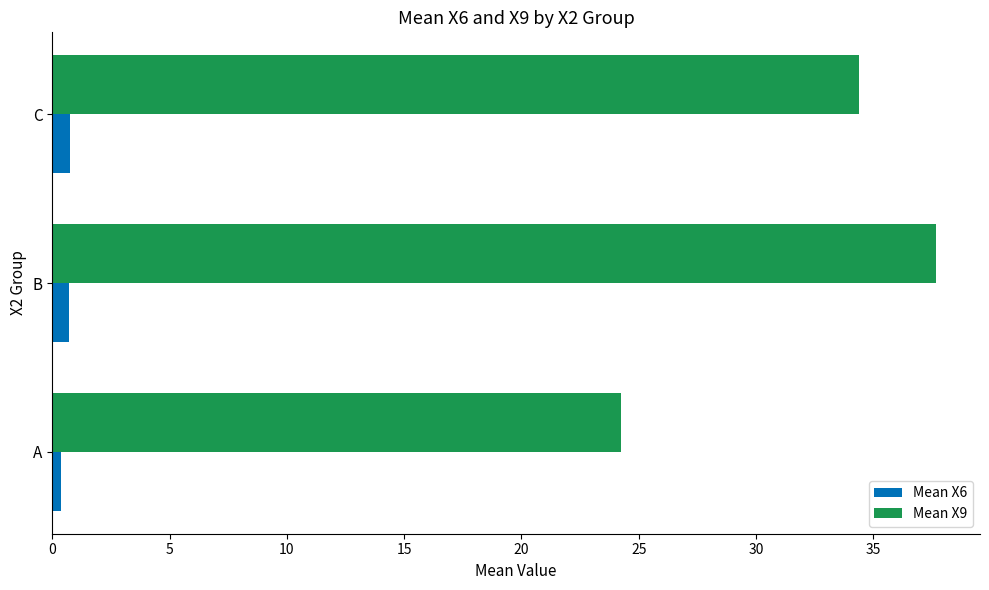

What is the greatest value displayed?

37.7